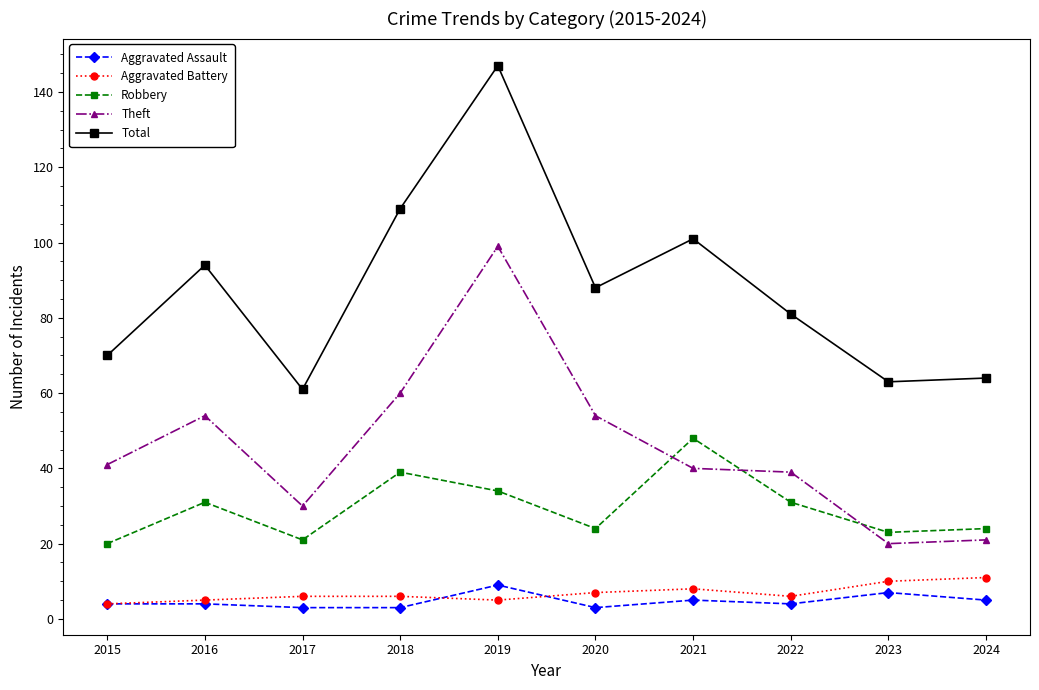

True or false: Aggravated Assault and Total cross at least once.

False